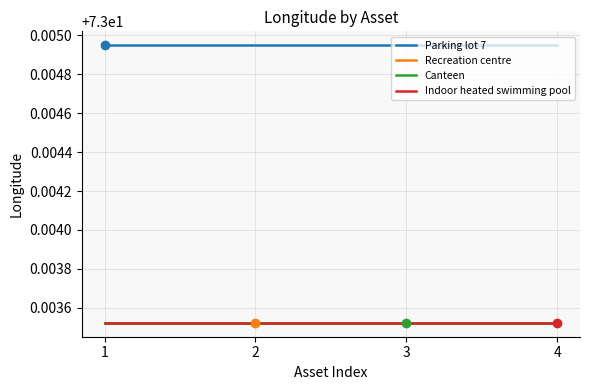

Does the chart have visible grid lines?

Yes